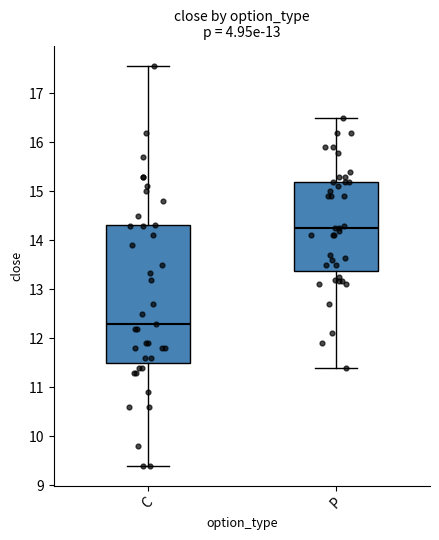

Reading left to right, transcribe this box plot: for each box, give where its median line is, the range the box spans, and where its two whiskers end, as read against the y-axis. The values are not printed on the chart, so give them approximately, as read against the axis.

C: median 12.3, box 11.5 to 14.3, whiskers 9.4 to 17.6
P: median 14.3, box 13.4 to 15.2, whiskers 11.4 to 16.5